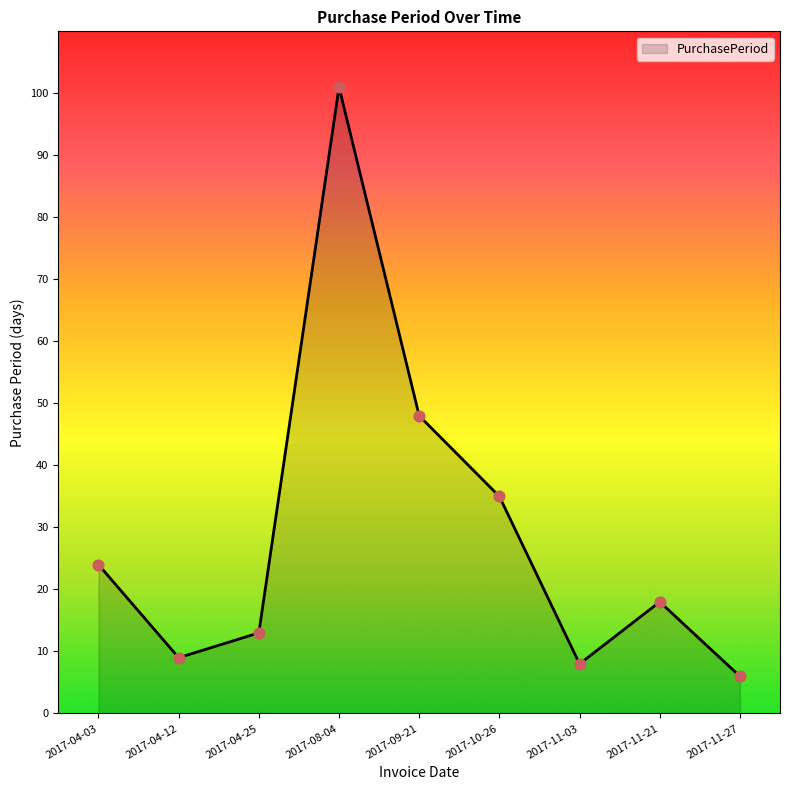

What is the change in value from 2017-04-25 to 2017-09-21?

+35